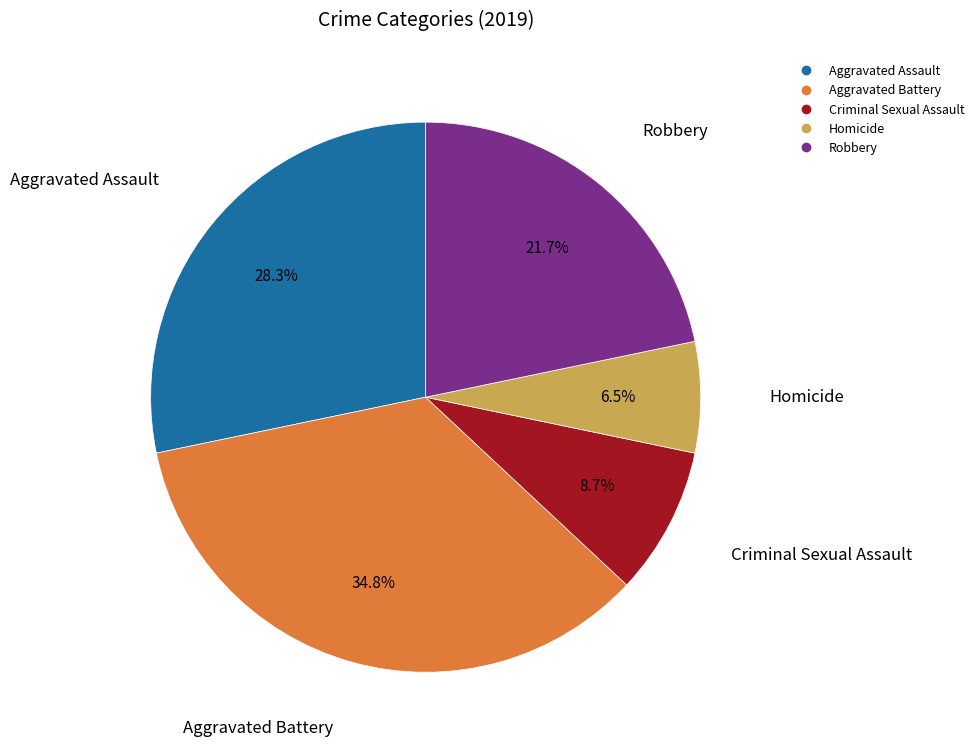

What is the ratio of the value at Robbery to the value at Homicide?

3.3